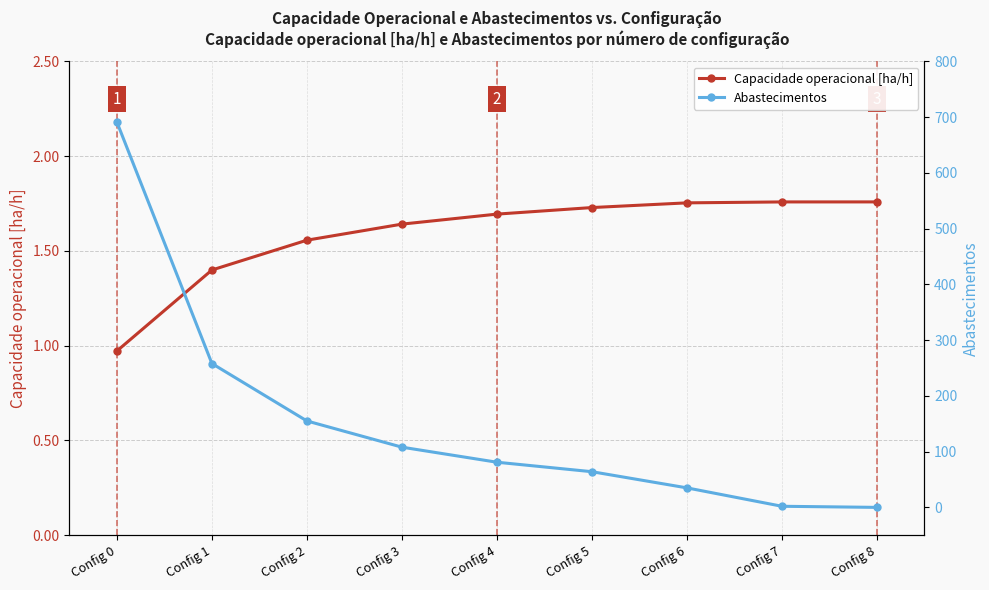

Count the number of data series in this chart.

2